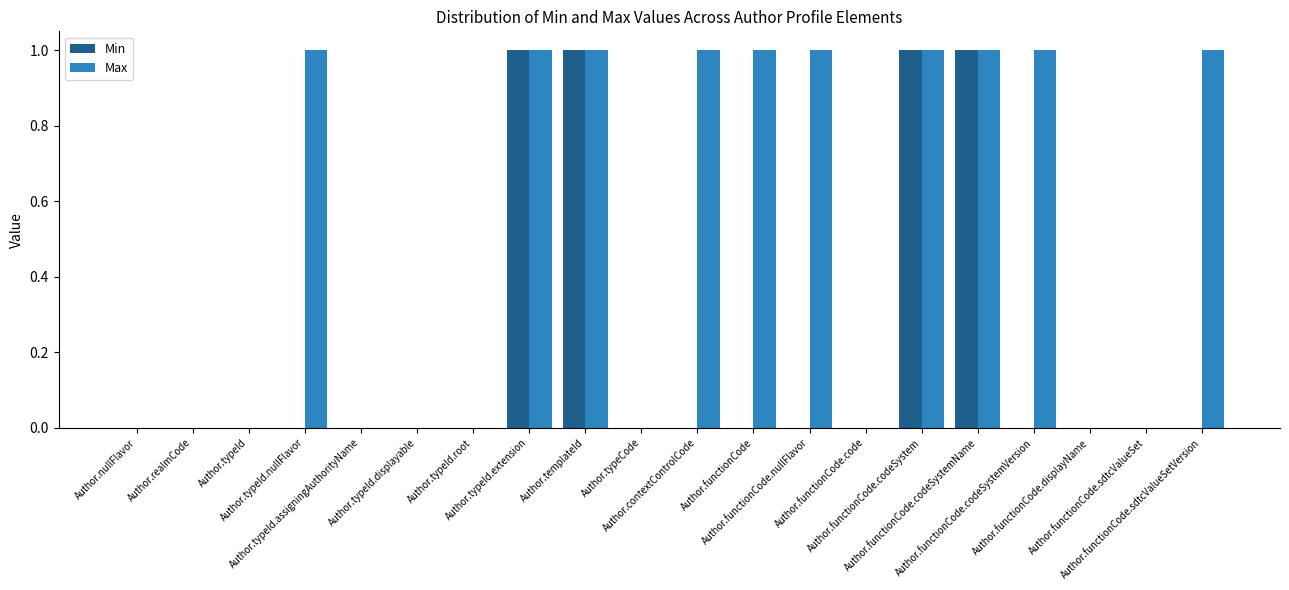

Which series has the largest total across all categories?

Max